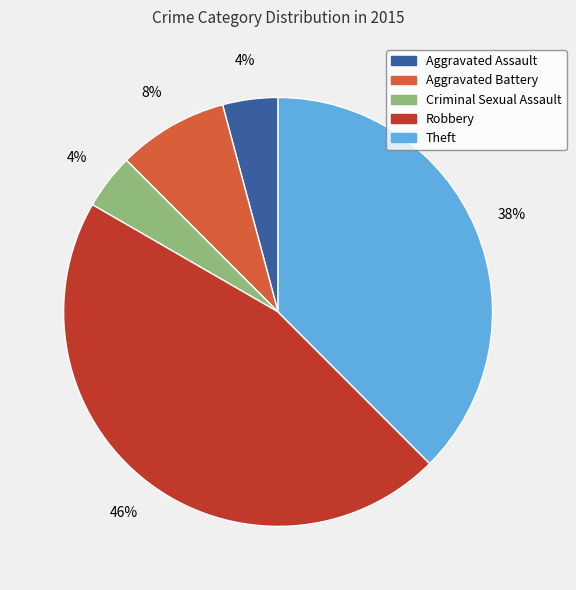

Count the number of slices in the pie.

5